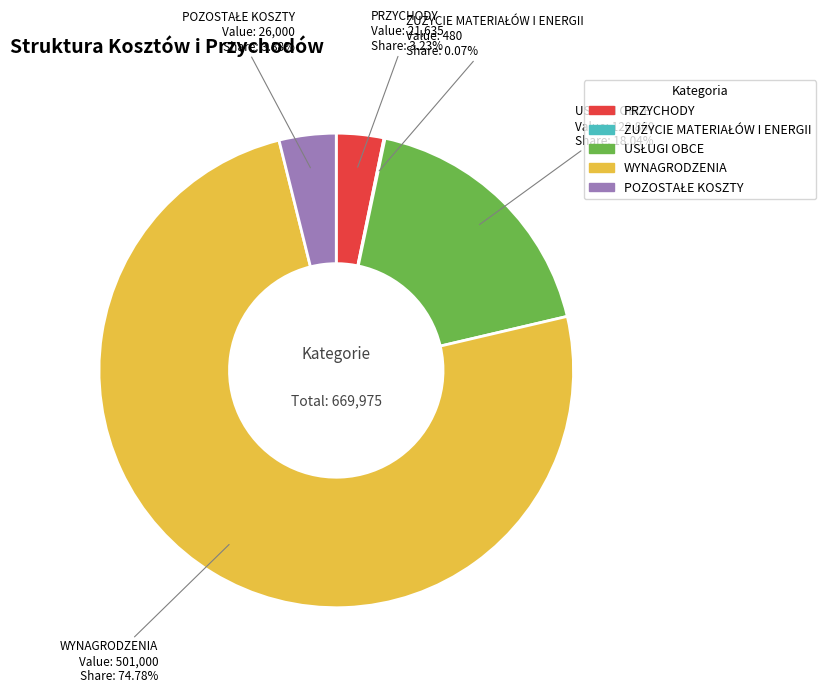

What is the largest slice in the pie chart?

WYNAGRODZENIA